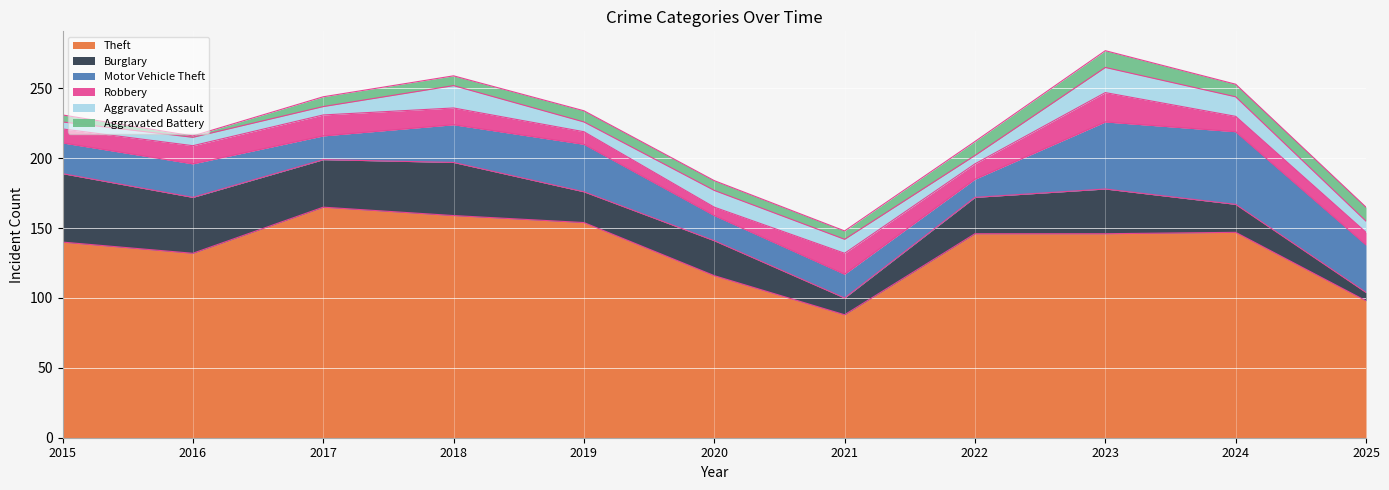

The value of Aggravated Assault at 2022 is 10. True or false?

False